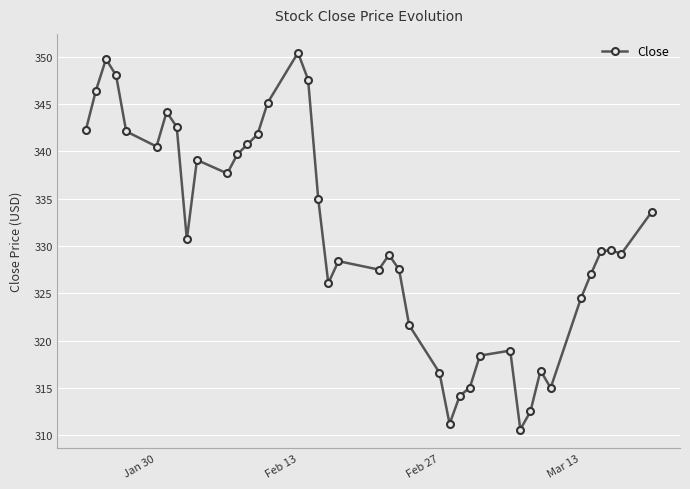

What is the greatest value displayed?

350.4